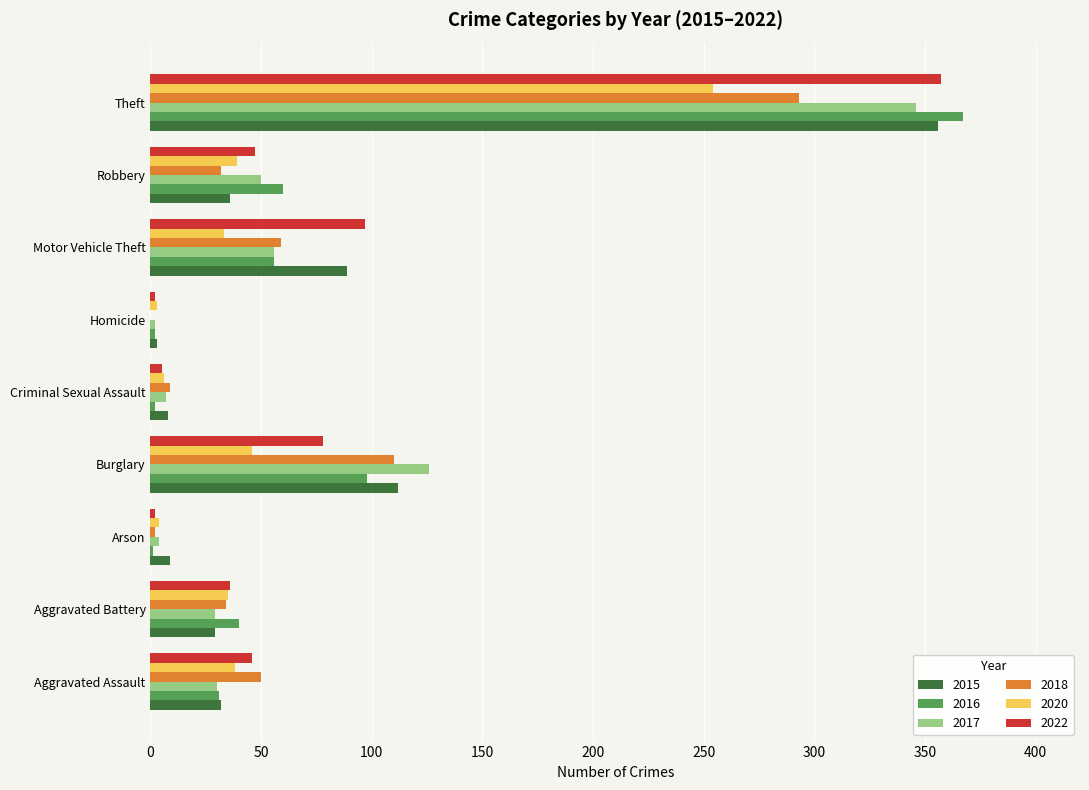

What is the sum of all 2022 values?

670